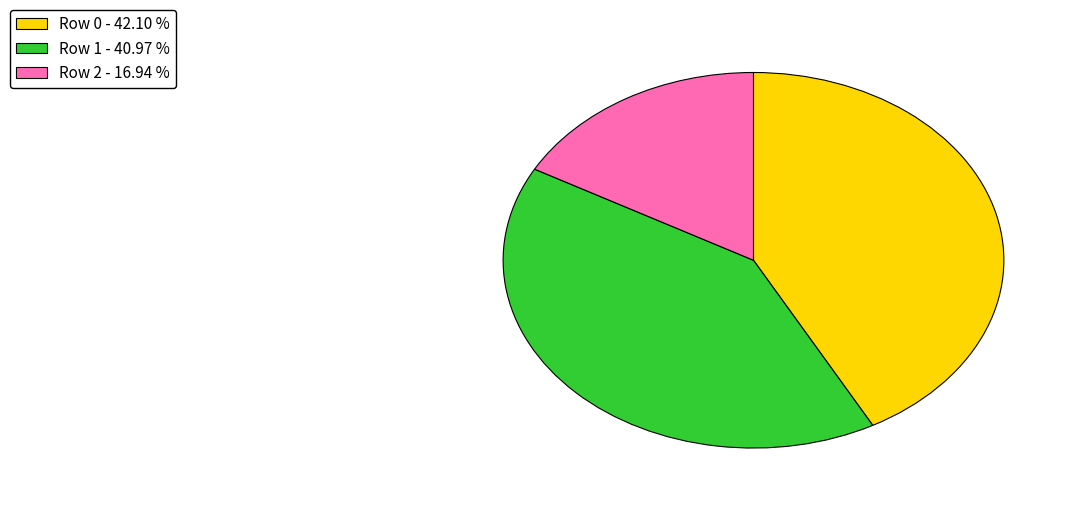

Does any single category account for the majority?

No